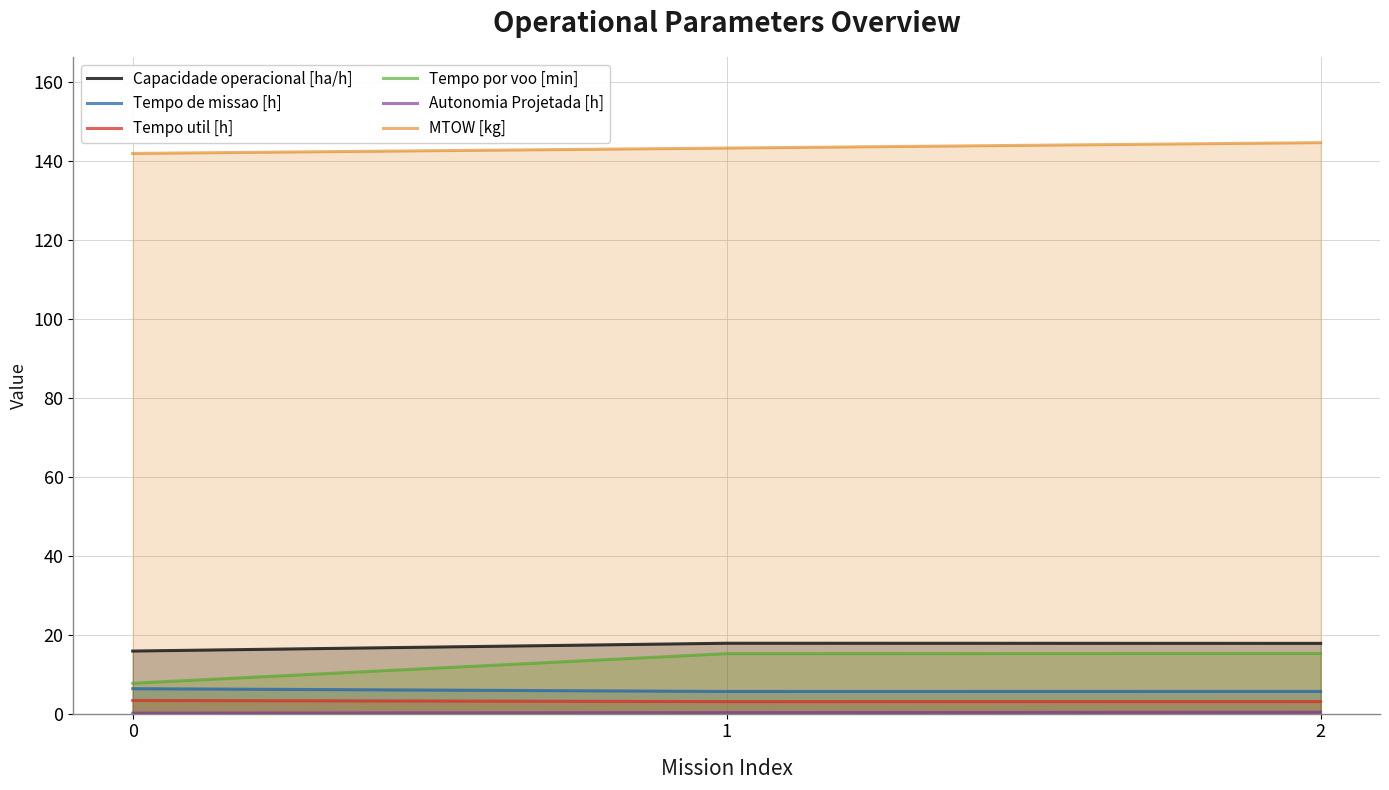

True or false: MTOW [kg] has a value of 143.2 at 1.

True